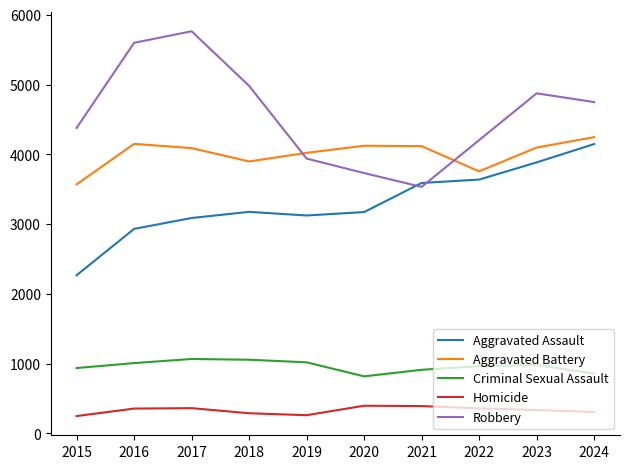

What are all the series names shown in the legend?

Aggravated Assault, Aggravated Battery, Criminal Sexual Assault, Homicide, Robbery